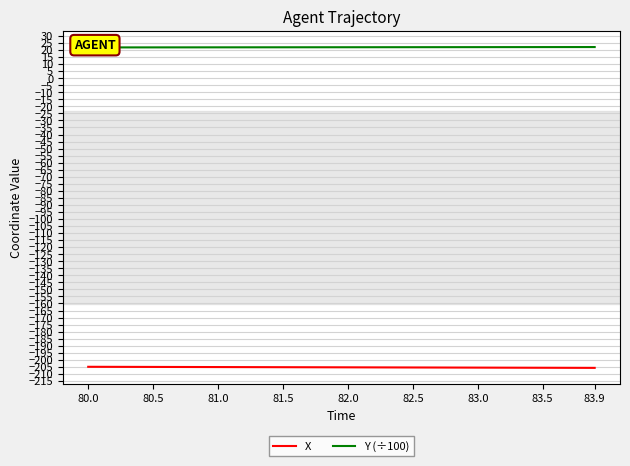

True or false: X has a value of -205.6 at 83.5.

True